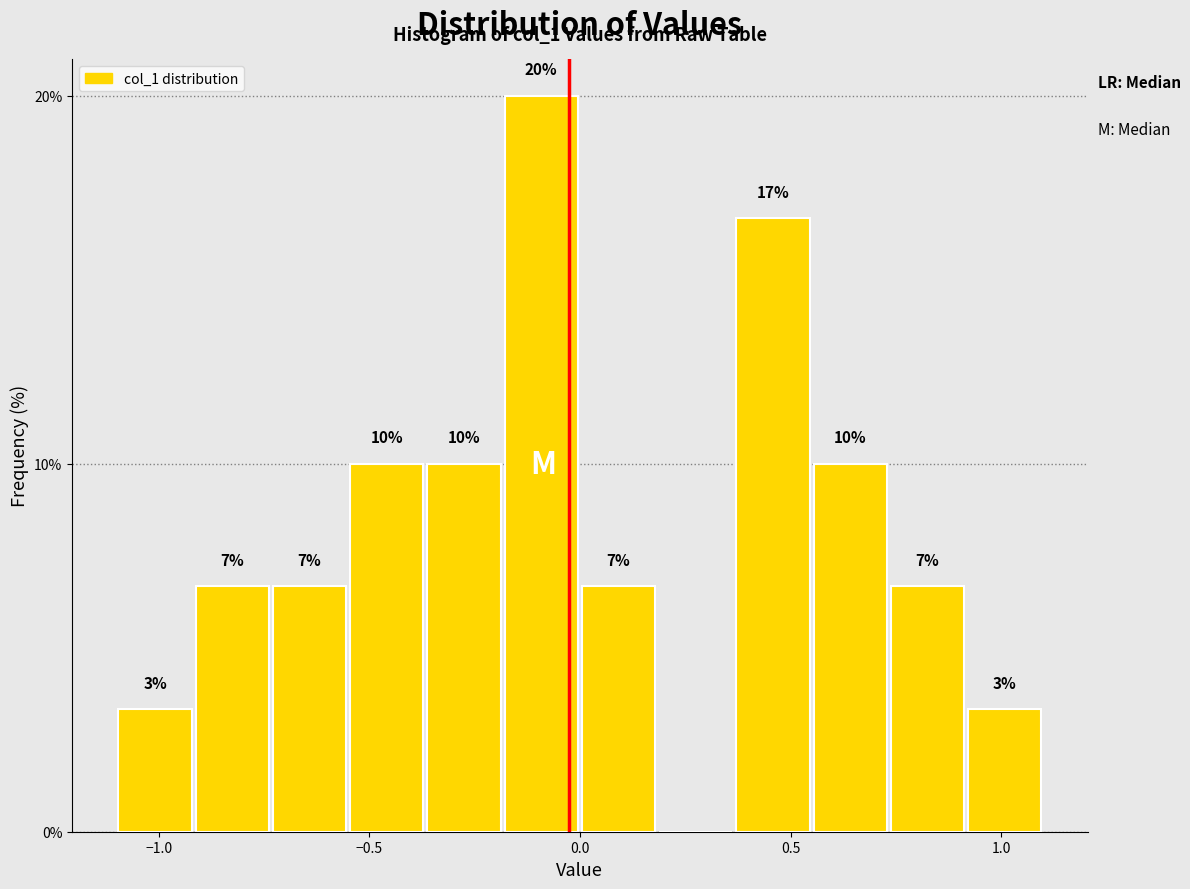

Read against the x-axis, roughly where is the centre of the tallest bar?

-0.10